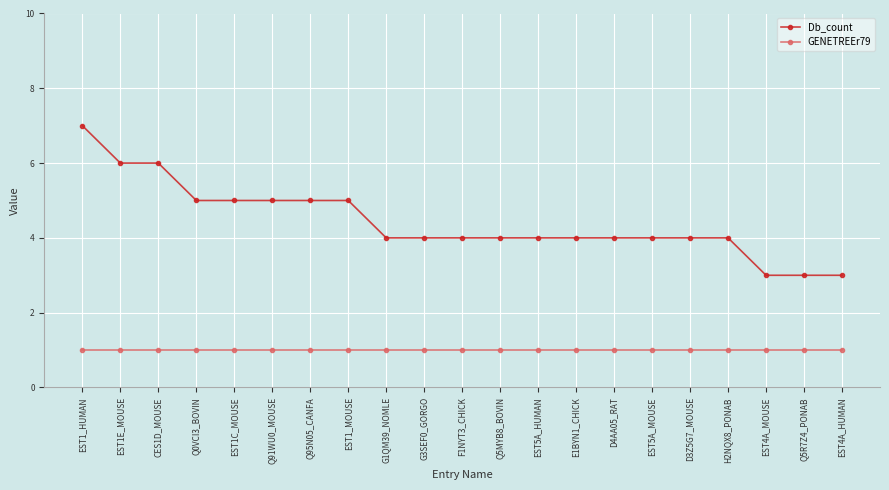

How many categories are shown in the chart?

21